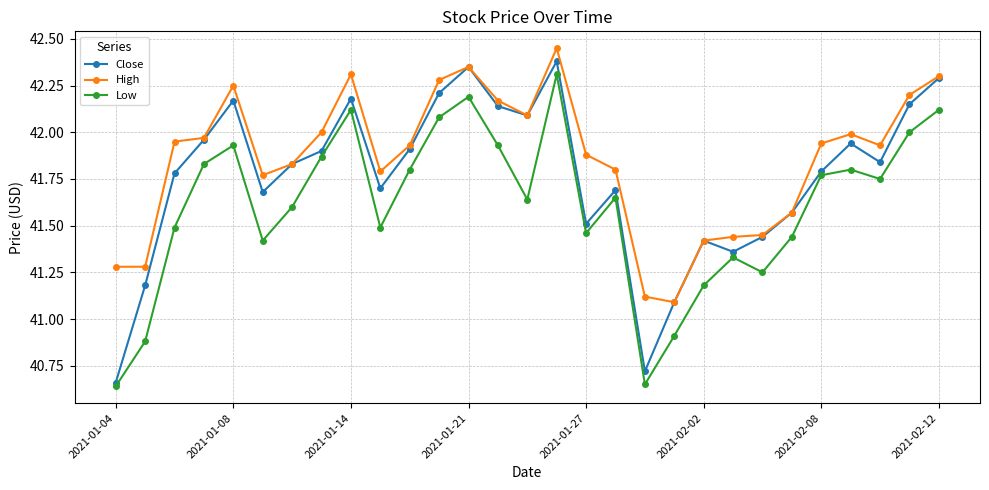

Which series has the largest range (max minus min)?

Close